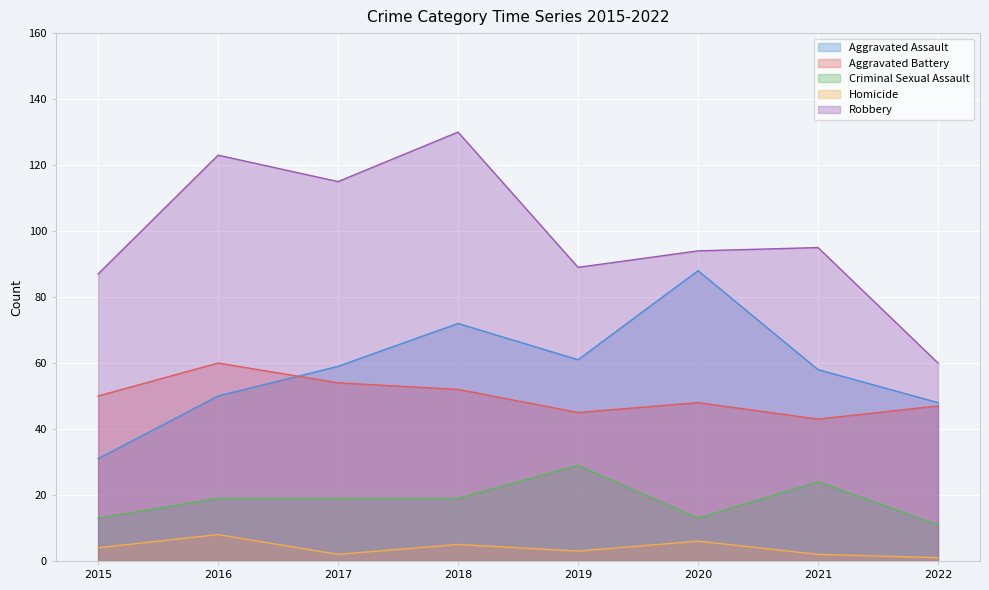

Is the value of Aggravated Battery at 2017 greater than the value of Robbery at 2016?

No